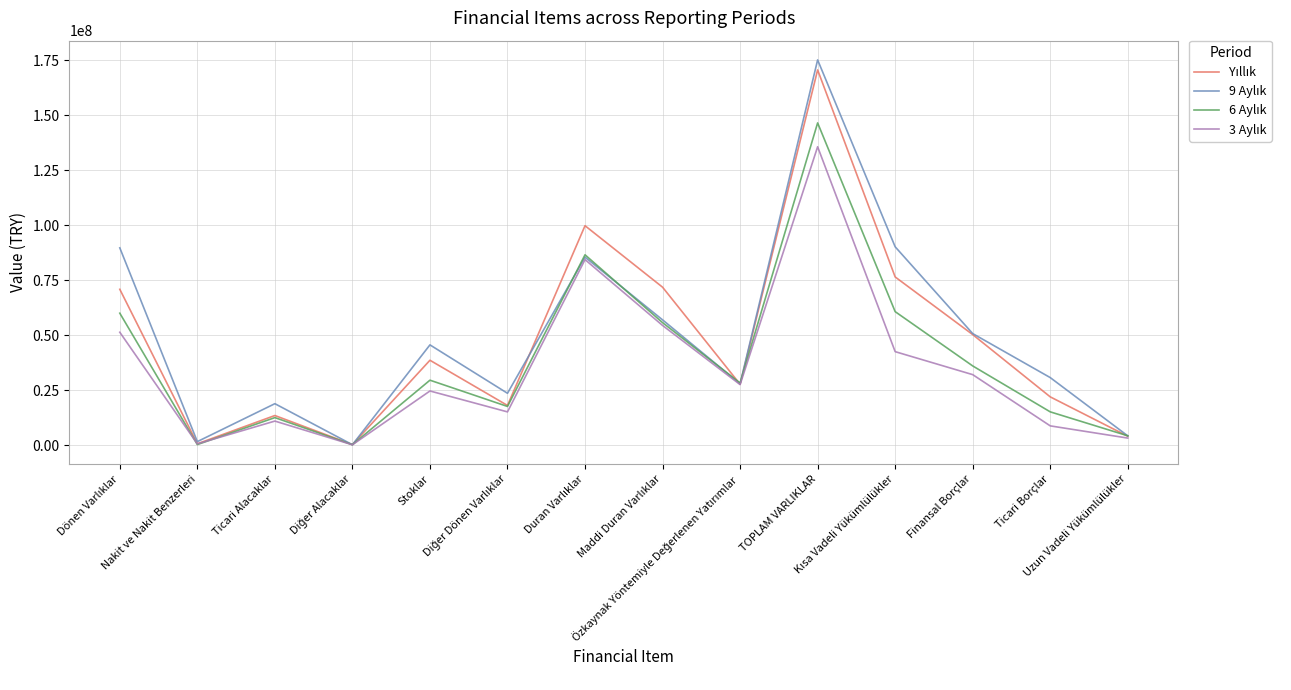

How many lines are shown in the chart?

4